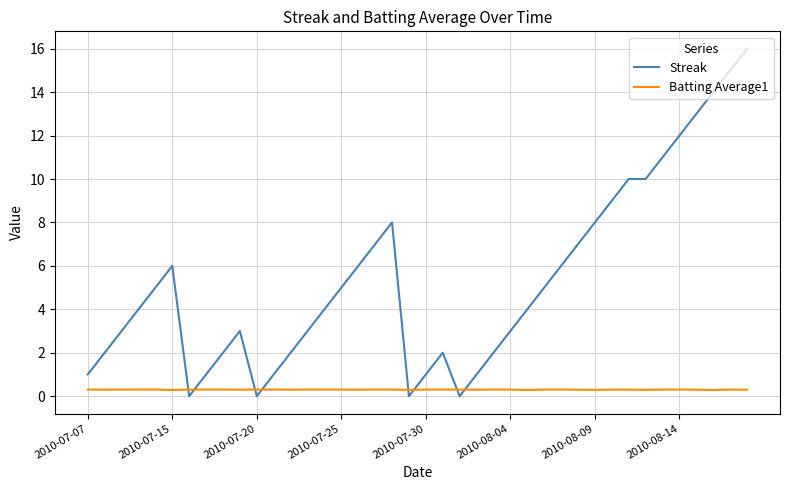

Which series has the largest range (max minus min)?

Streak